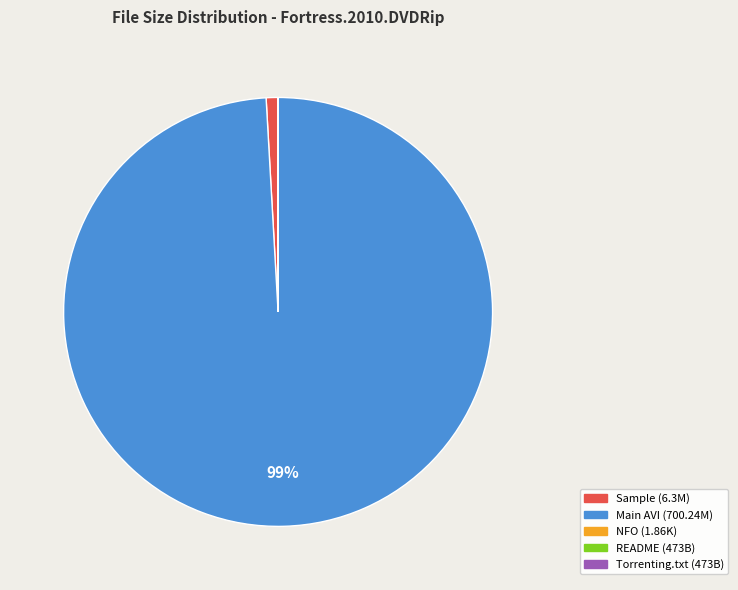

To the nearest percent, what percentage of the pie is Main AVI (700.24M)?

99%